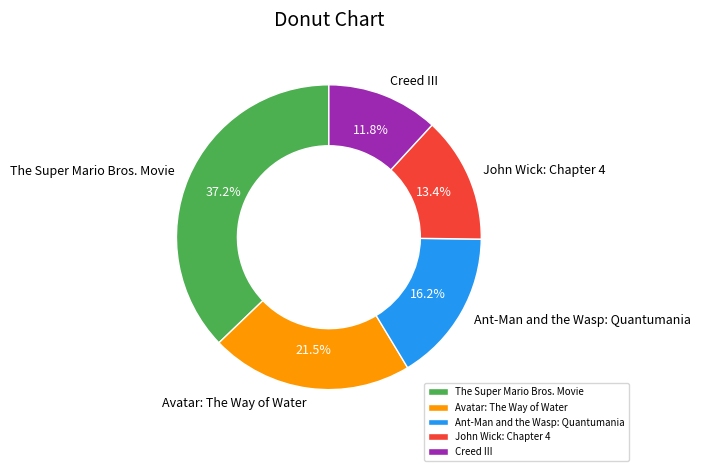

How many segments does this pie chart have?

5